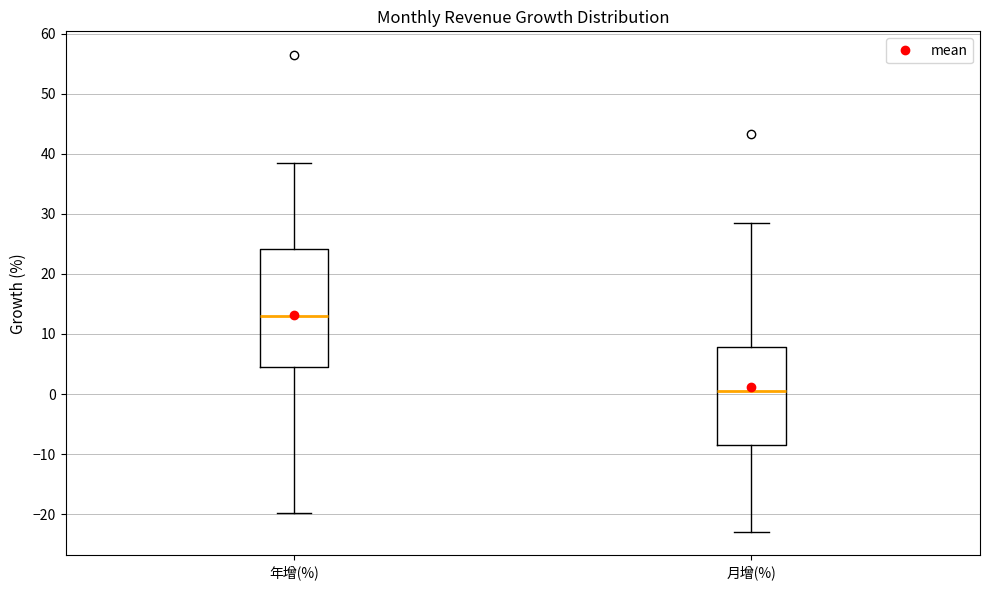

Which box has the highest median line?

年增(%)